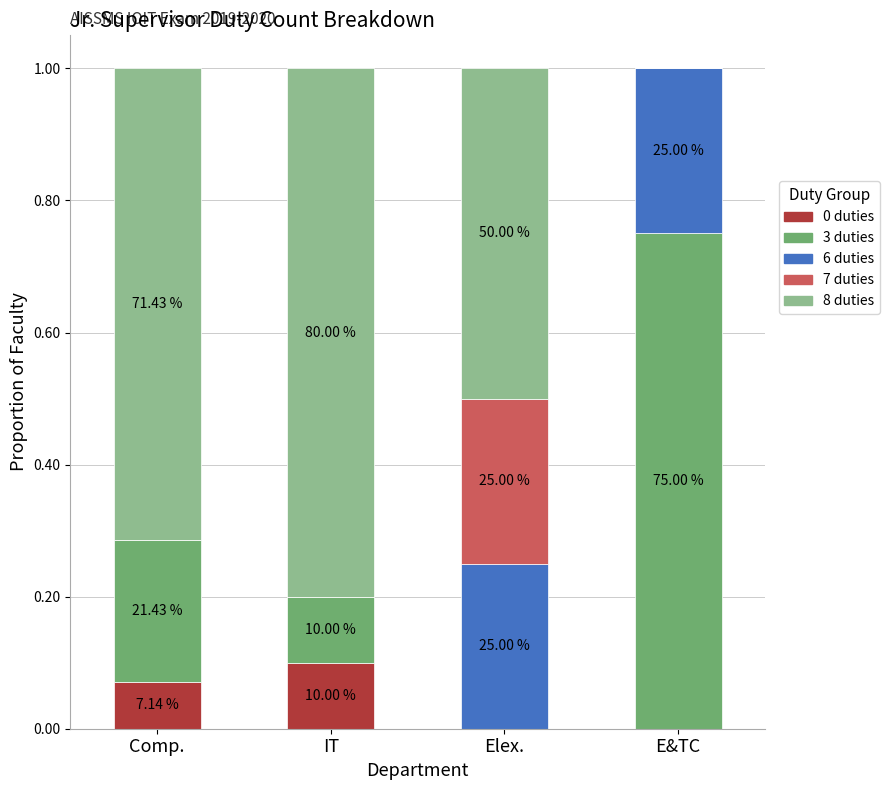

Are the bars grouped side by side (vs. stacked)?

No